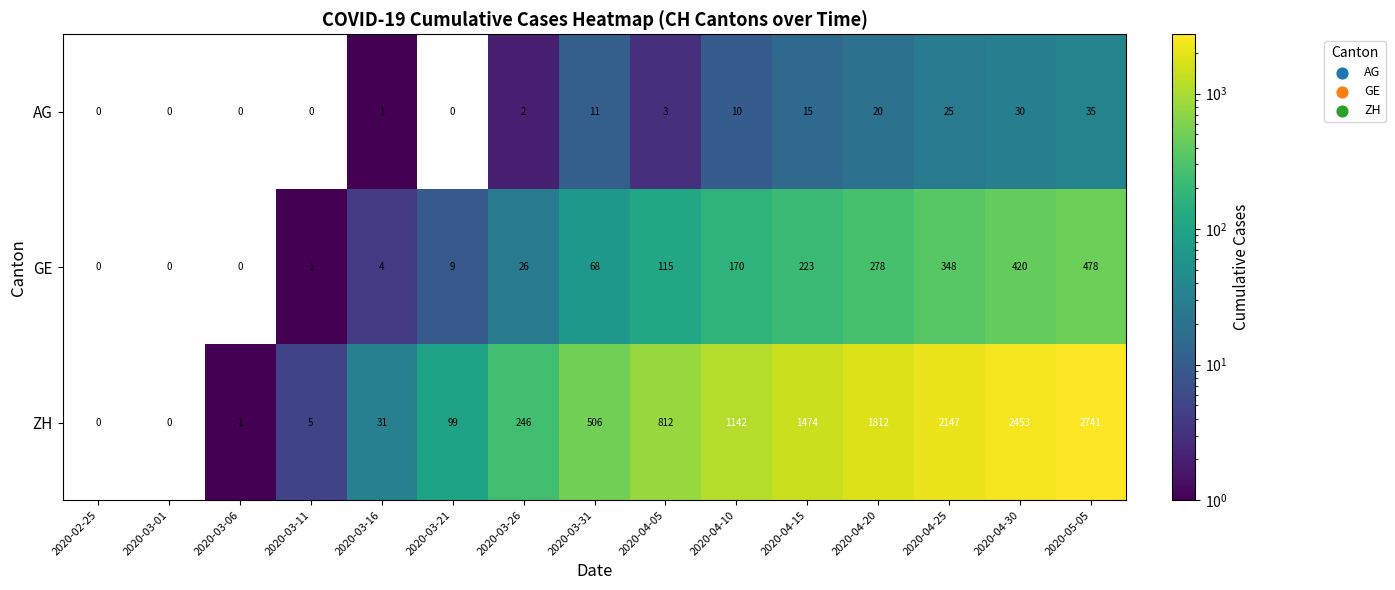

The GE series shows 348 at 2020-04-25. True or false?

True